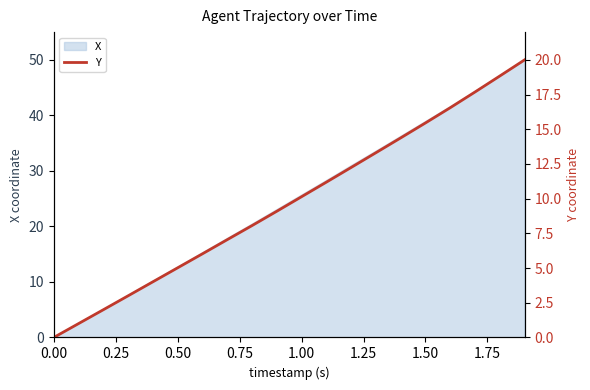

The value of X at 1.00 is 25.8. True or false?

True